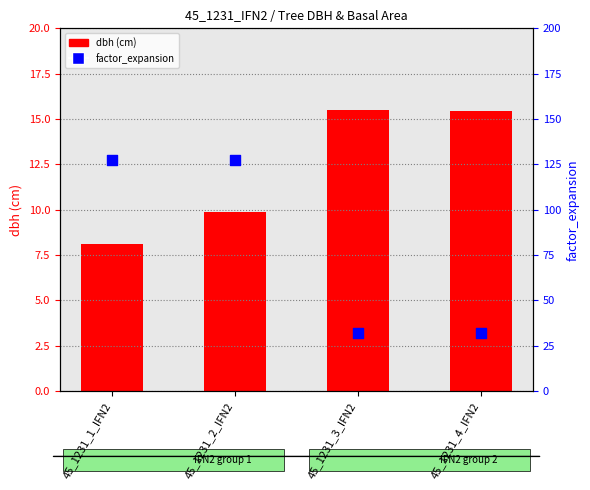

Is the value of factor_expansion at 45_1231_2_IFN2 greater than the value of dbh at 45_1231_4_IFN2?

Yes